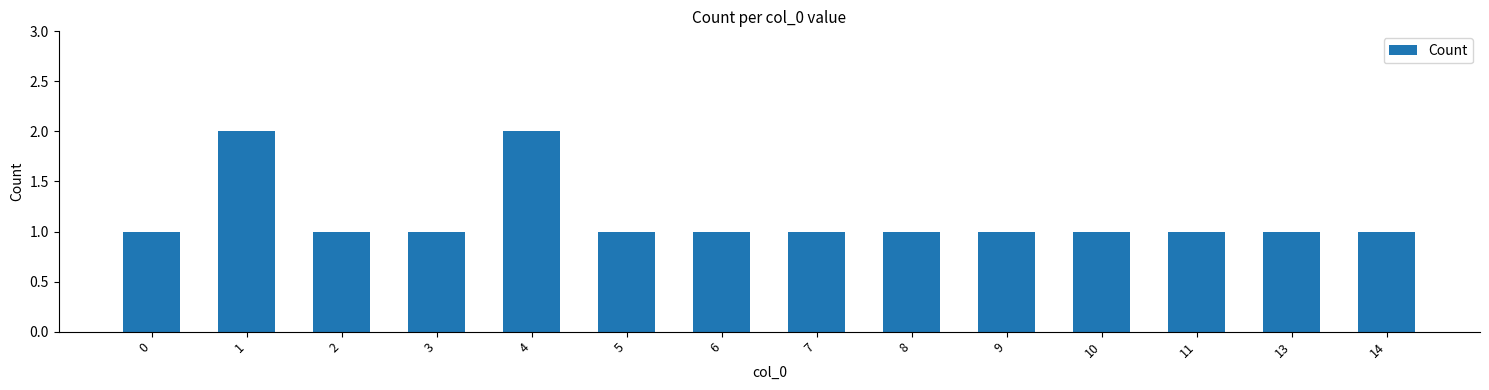

How many values are between 1 and 2?

14